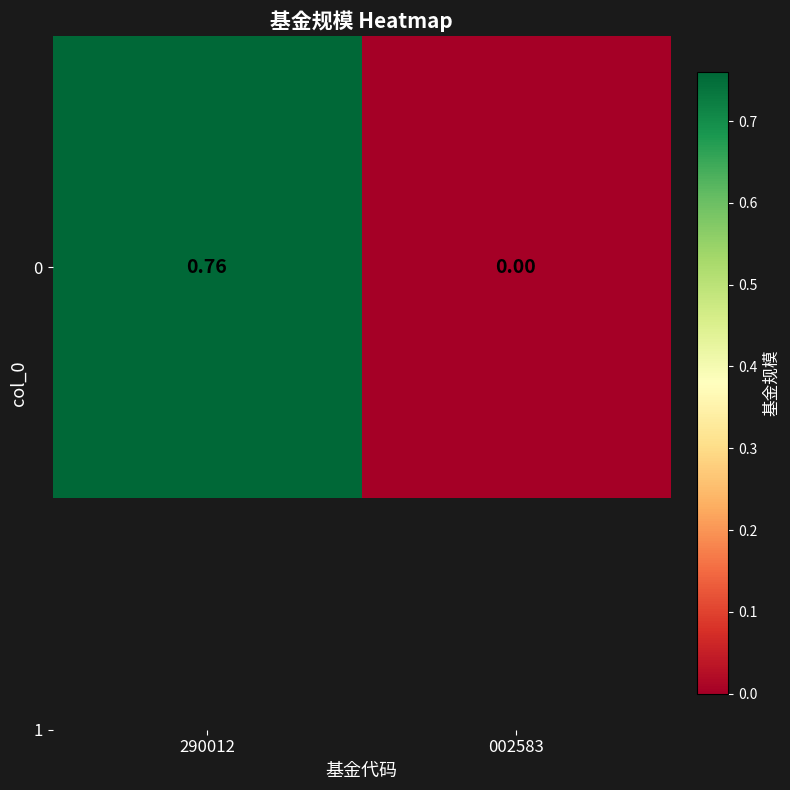

How many data points does each series have?

2